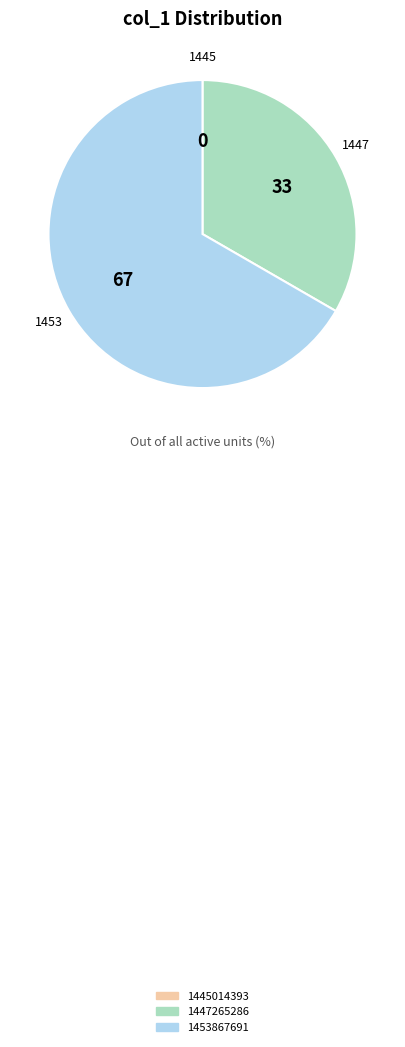

Do 1453867691 and 1447265286 together represent more than half of the pie?

Yes